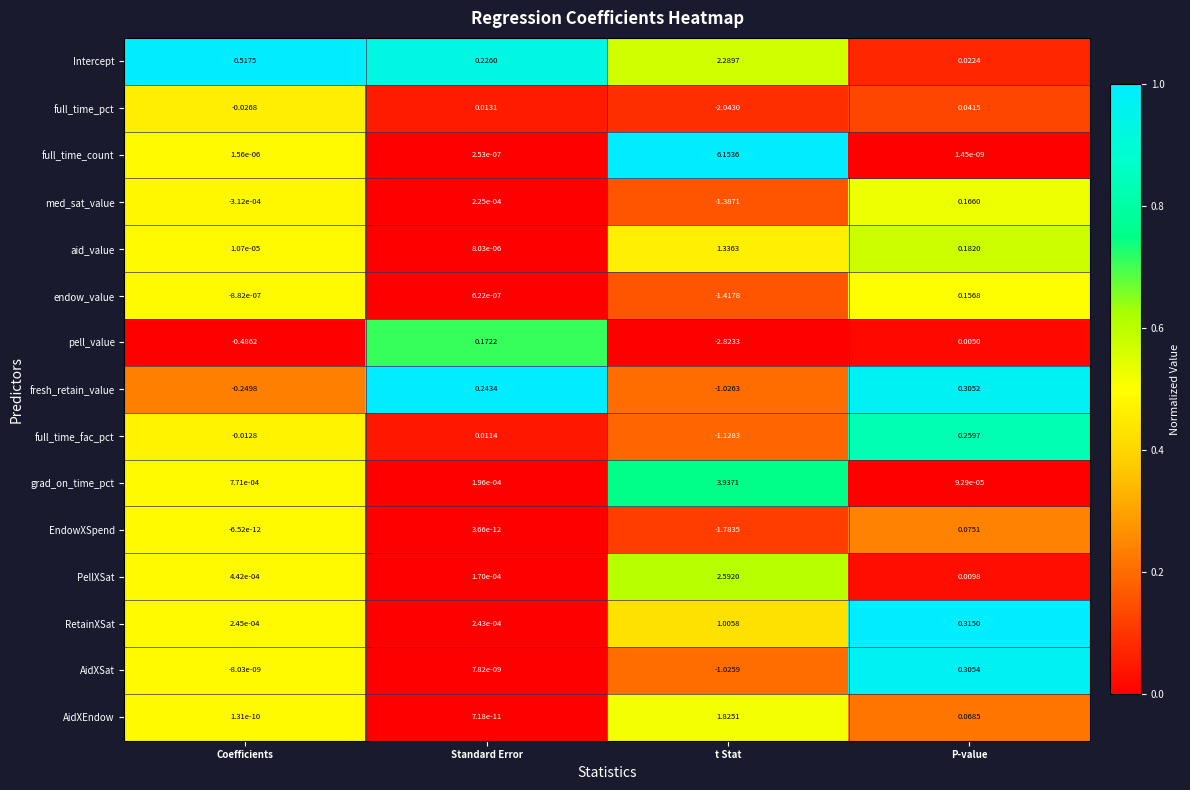

At Standard Error, list the series in order from largest to smallest.

fresh_retain_value, Intercept, pell_value, full_time_pct, full_time_fac_pct, RetainXSat, med_sat_value, grad_on_time_pct, PellXSat, aid_value, endow_value, full_time_count, AidXSat, AidXEndow, EndowXSpend